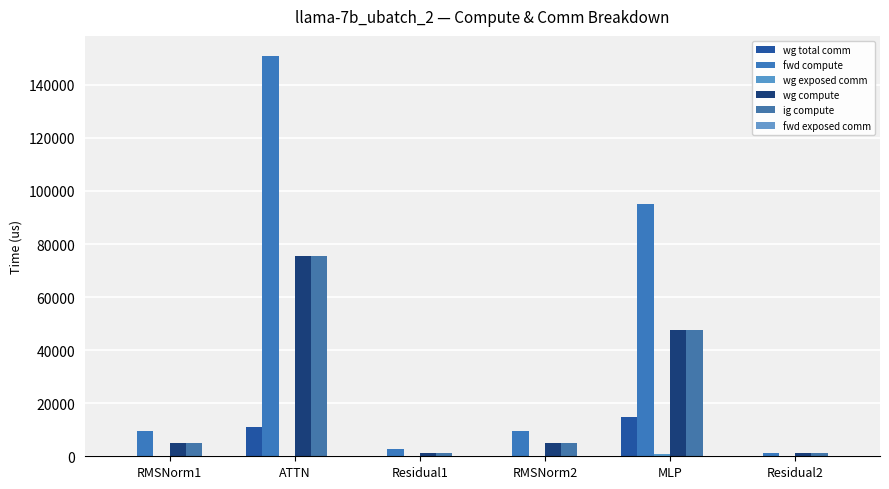

What is the sum of all fwd compute values?

269453.1